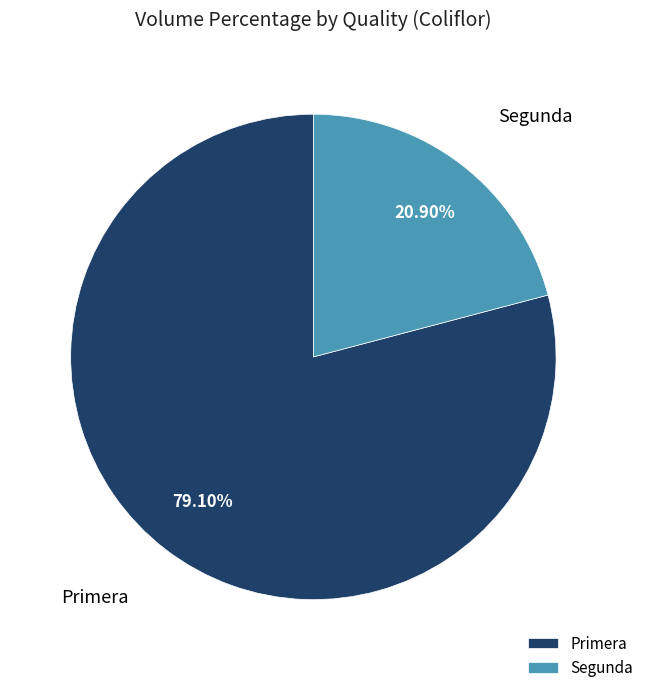

To the nearest percent, what is the average slice percentage?

50%